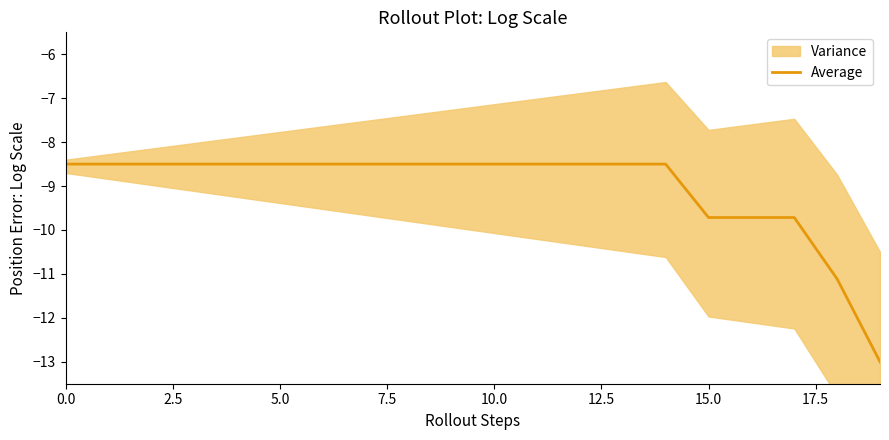

The Average series shows -8.5 at 5.0. True or false?

True